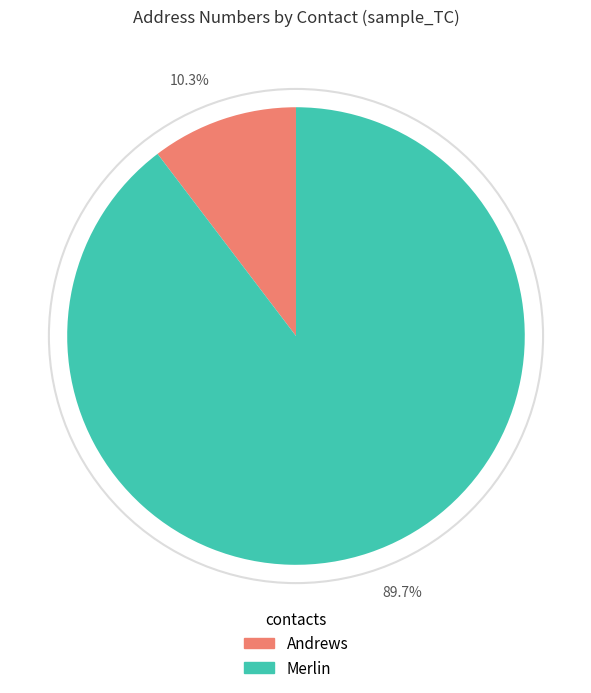

To the nearest percent, what is the difference between the Merlin and Andrews slice percentages?

79%